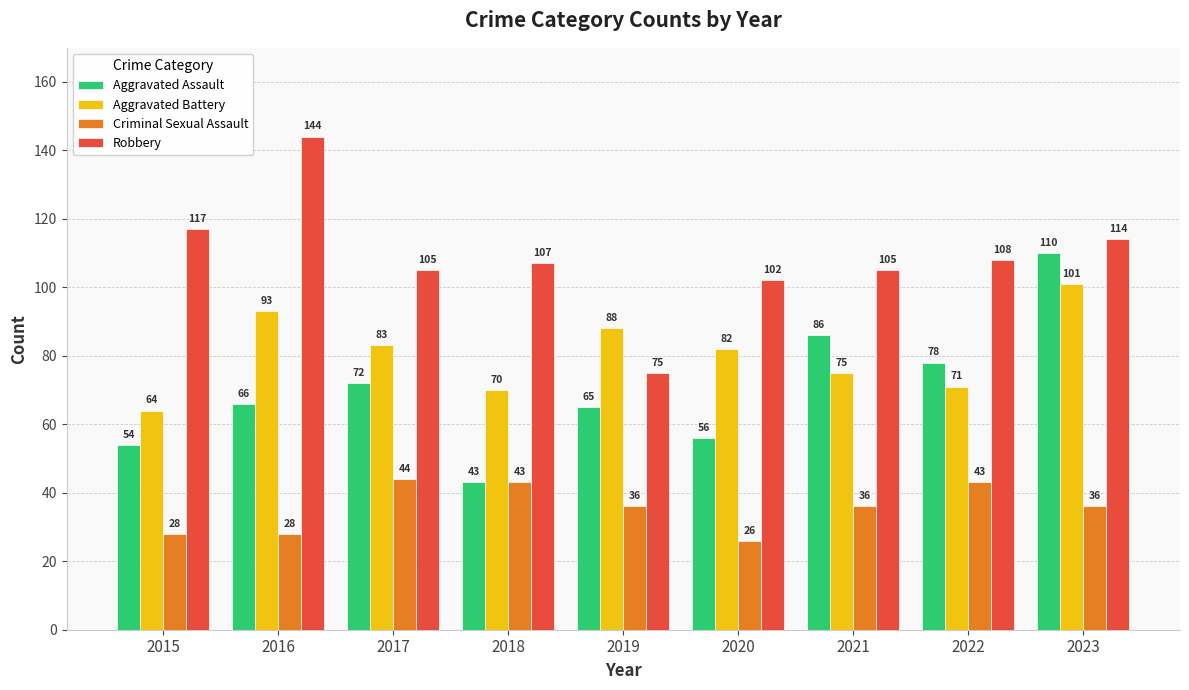

What is the value of the Aggravated Assault bar at the 2nd from the left?

66